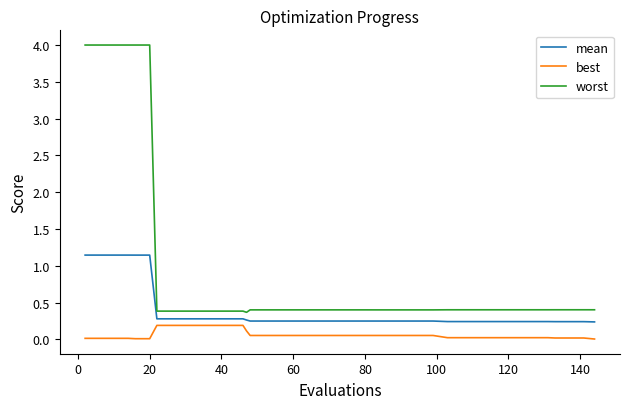

What is the greatest value displayed?

4.0